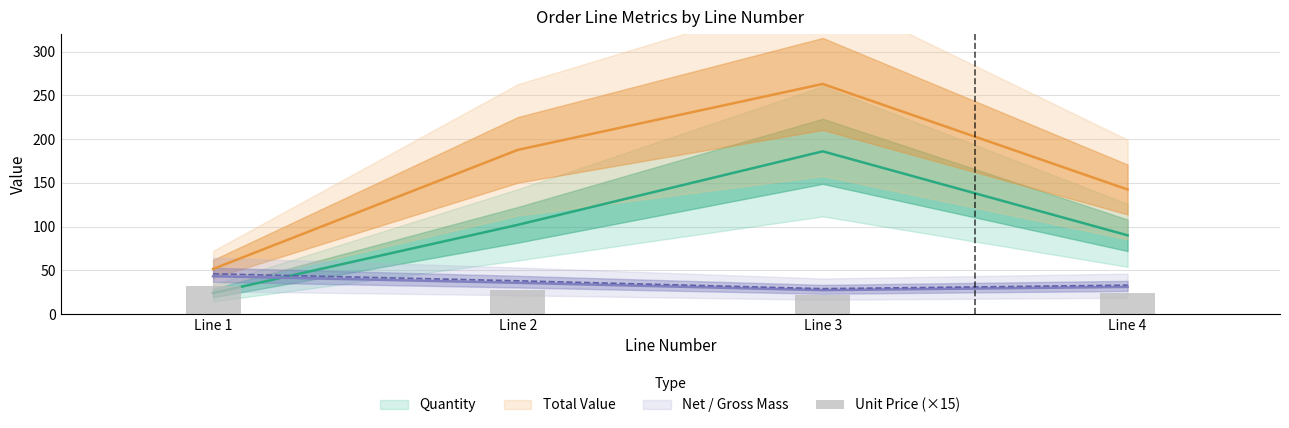

Which category has the lowest value across all series?

Line 3